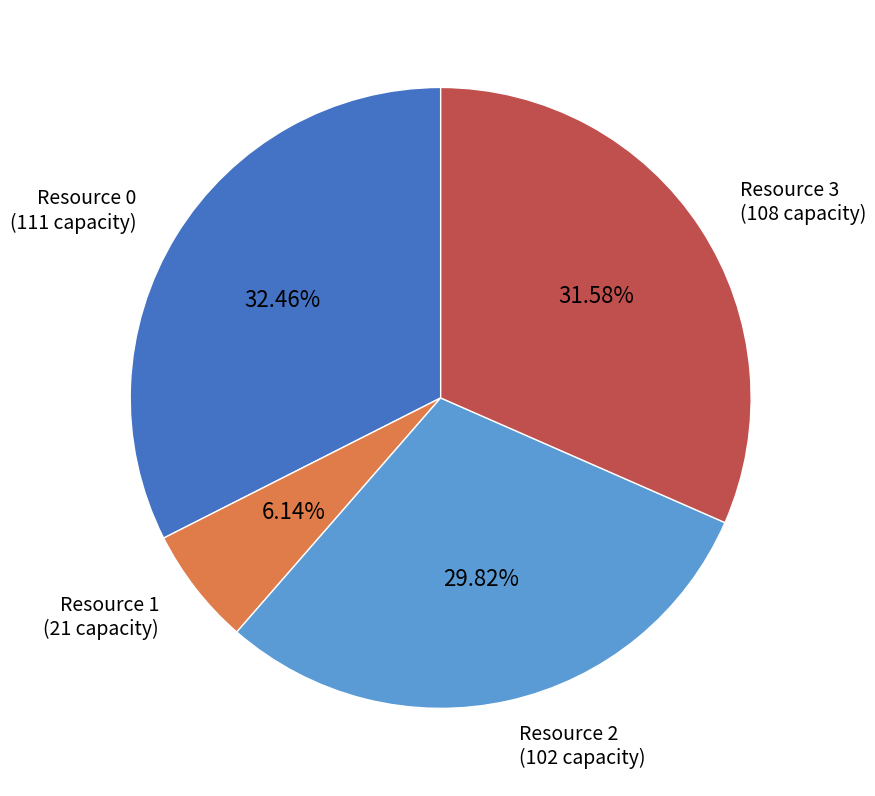

True or false: Resource 1 accounts for 6% of the total.

True